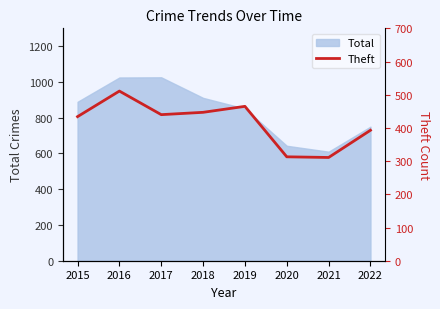

What is the maximum value for Total?

1026